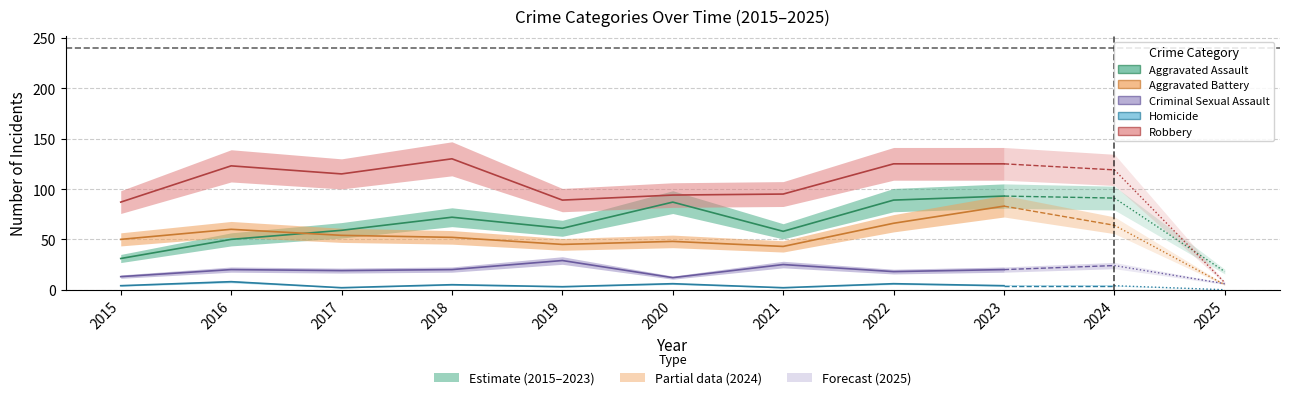

How many data points in Criminal Sexual Assault are above 20?

3